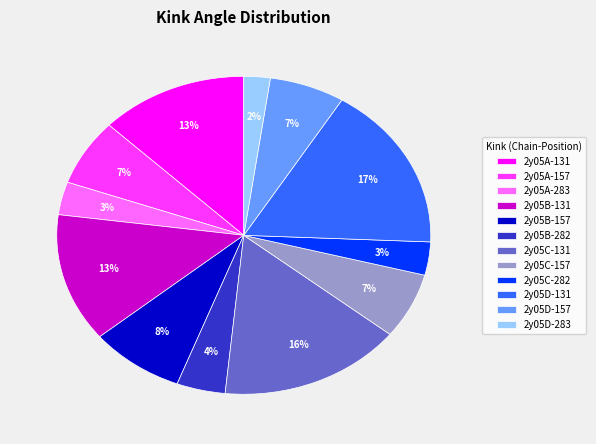

How many segments does this pie chart have?

12